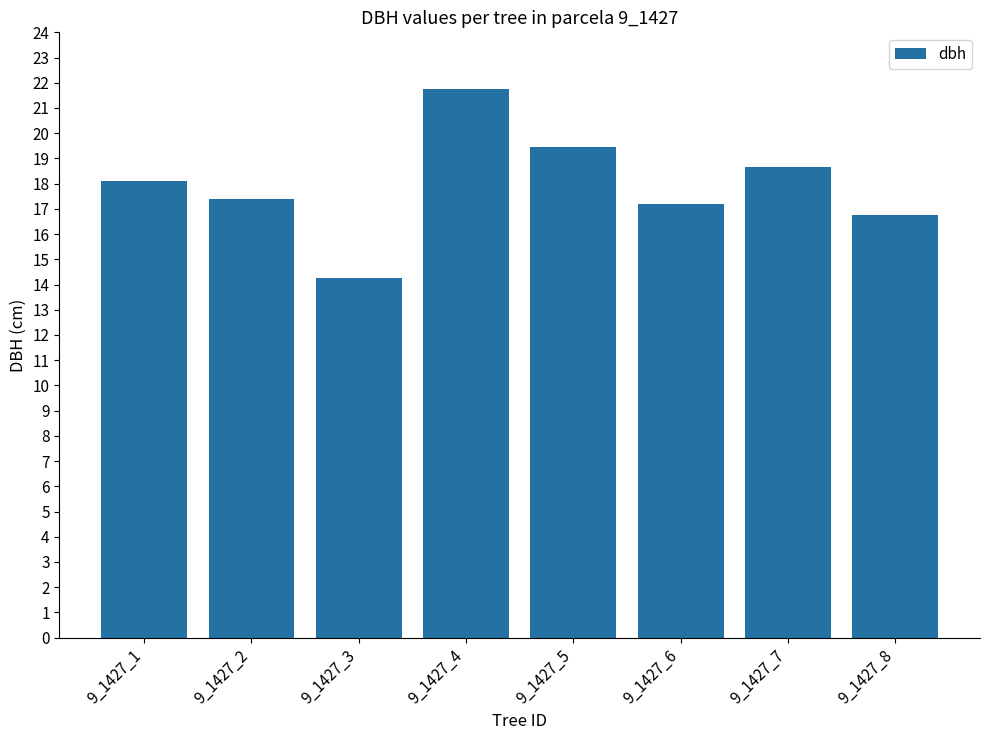

Are the bars horizontal?

No